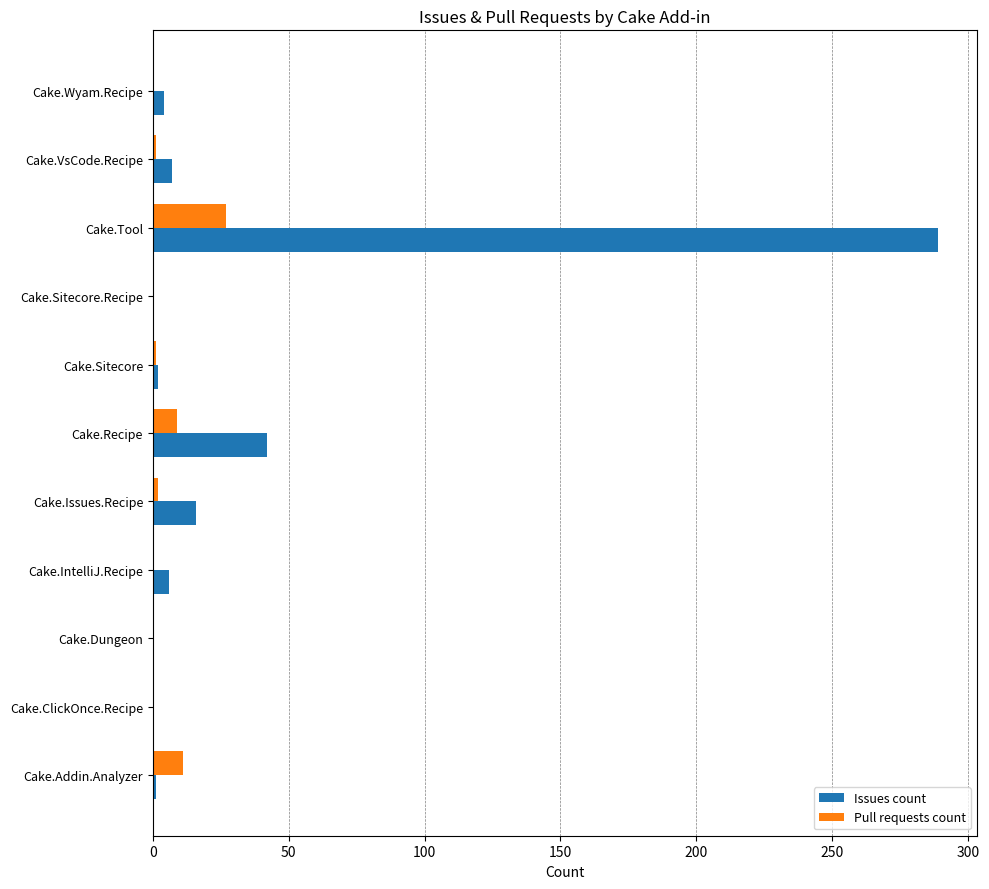

What is the sum of all Issues count values?

367